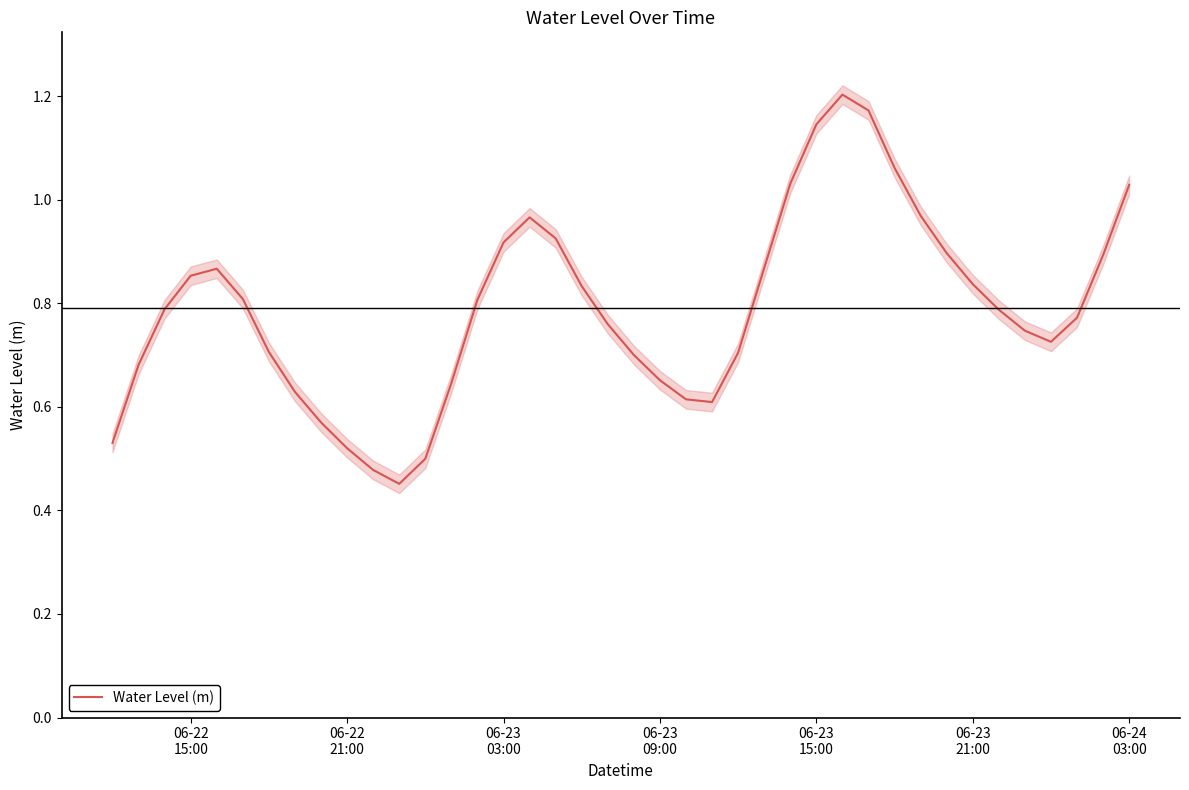

Reading right to left, extract all data points from this chart.

1.0	0.9	0.8	0.7	0.7	0.8	0.8	0.9	1.0	1.1	1.2	1.2	1.1	1.0	0.9	0.7	0.6	0.6	0.7	0.7	0.8	0.8	0.9	1.0	0.9	0.8	0.6	0.5	0.5	0.5	0.5	0.6	0.6	0.7	0.8	0.9	0.9	0.8	0.7	0.5